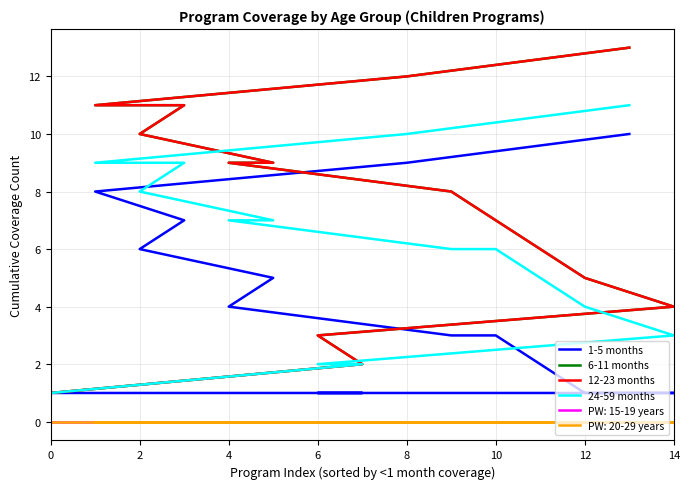

The value of 6-11 months at 4 is 13. True or false?

False